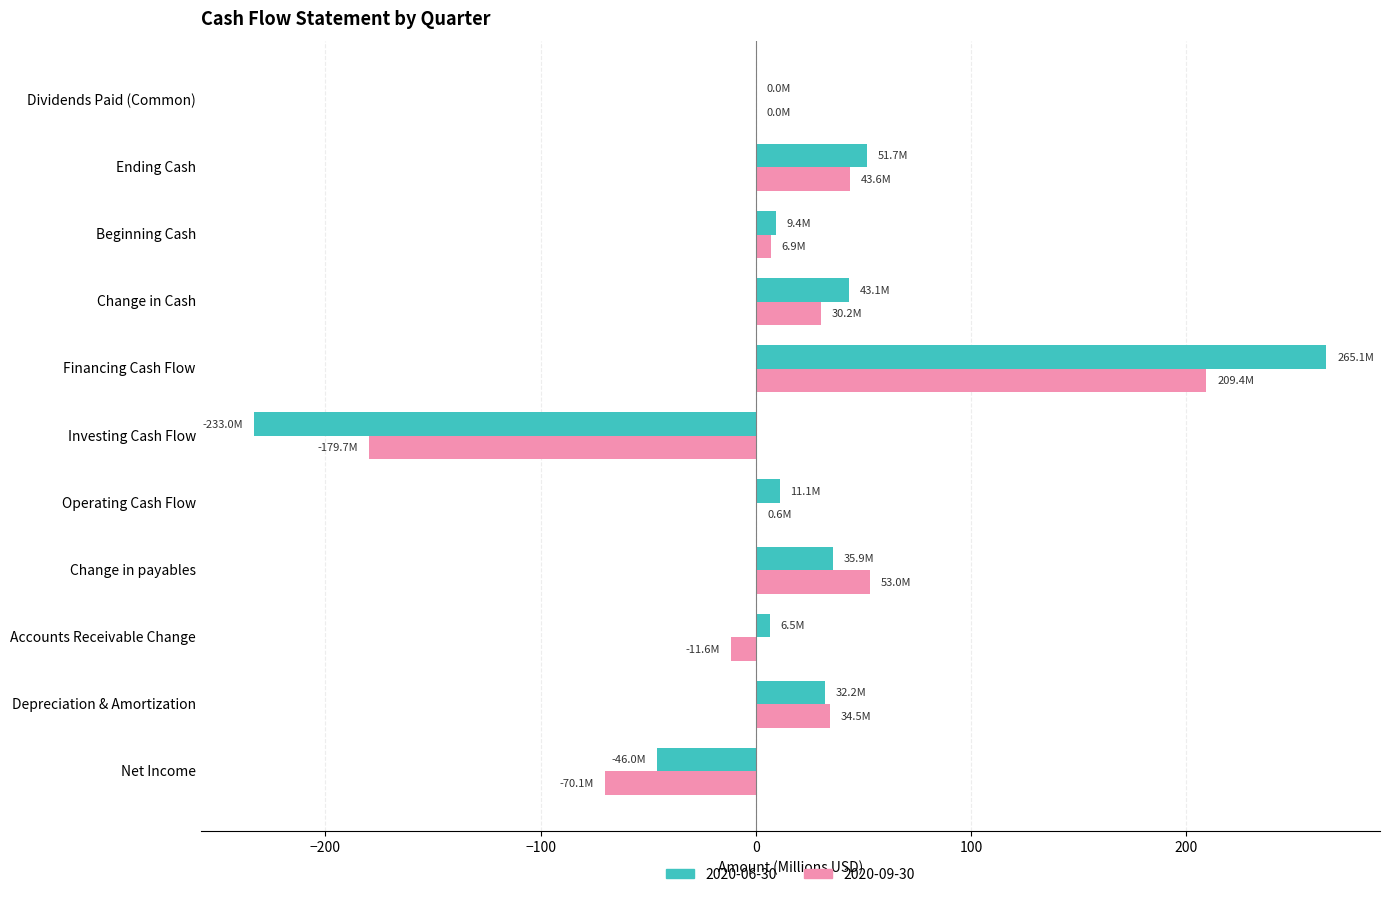

What are all the series names shown in the legend?

2020-06-30, 2020-09-30